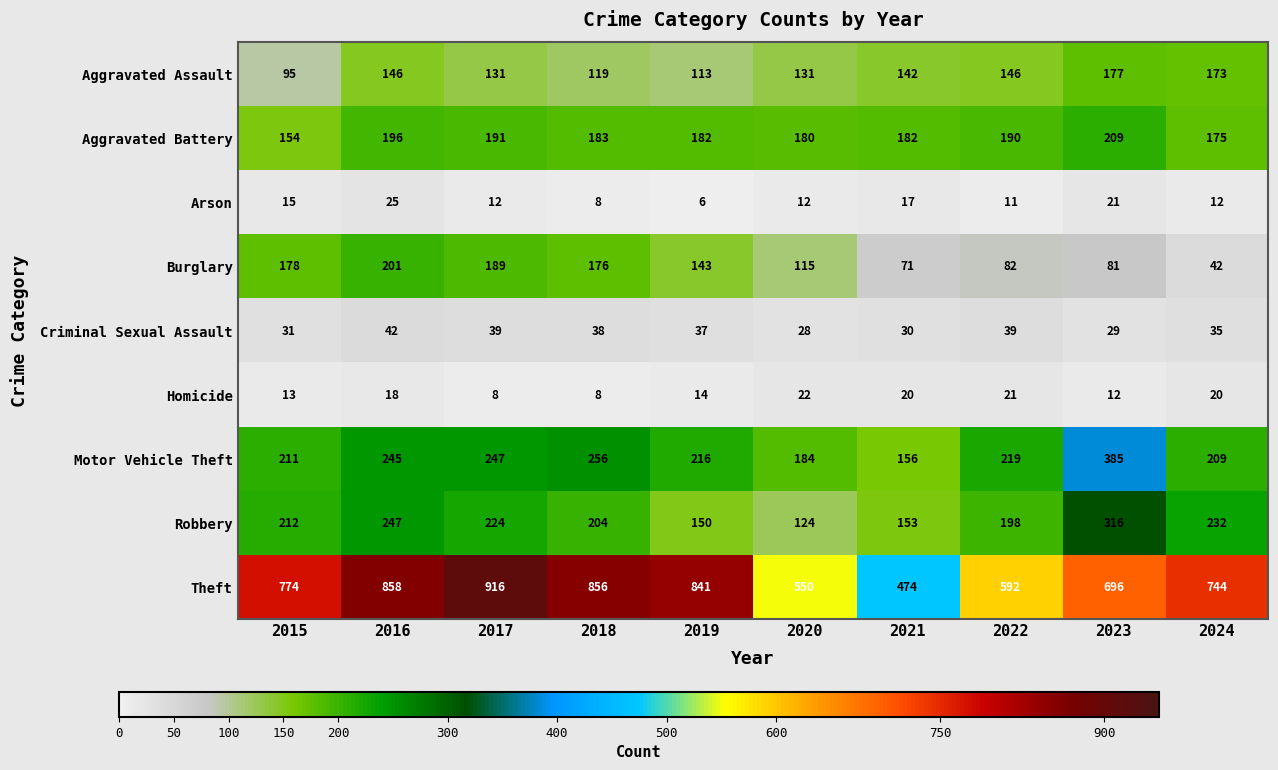

The value of Robbery at 2018 is 204. True or false?

True